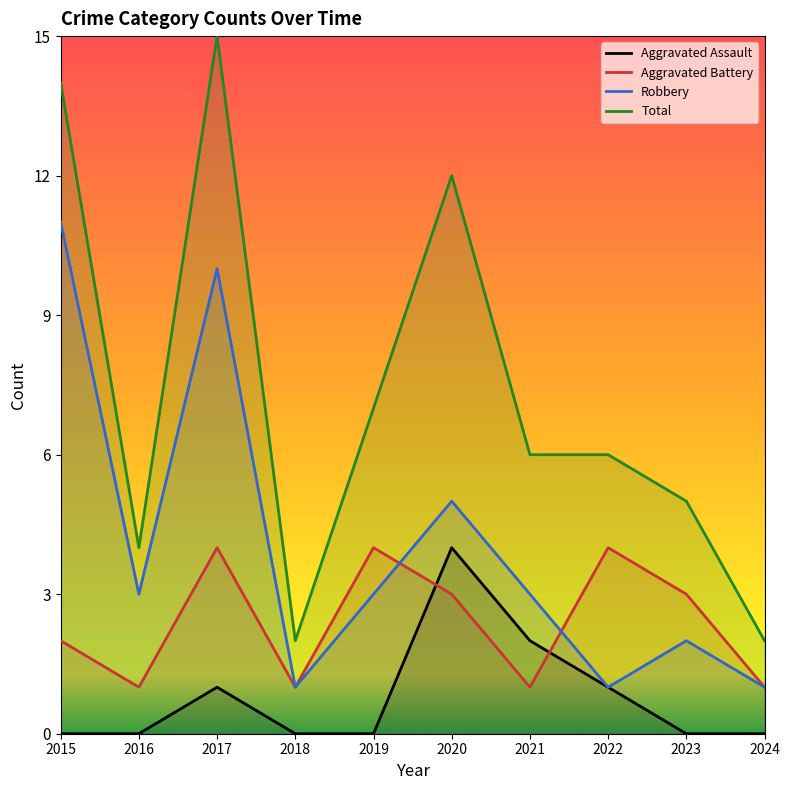

What is the difference between the maximum and minimum values in the Aggravated Assault series?

4